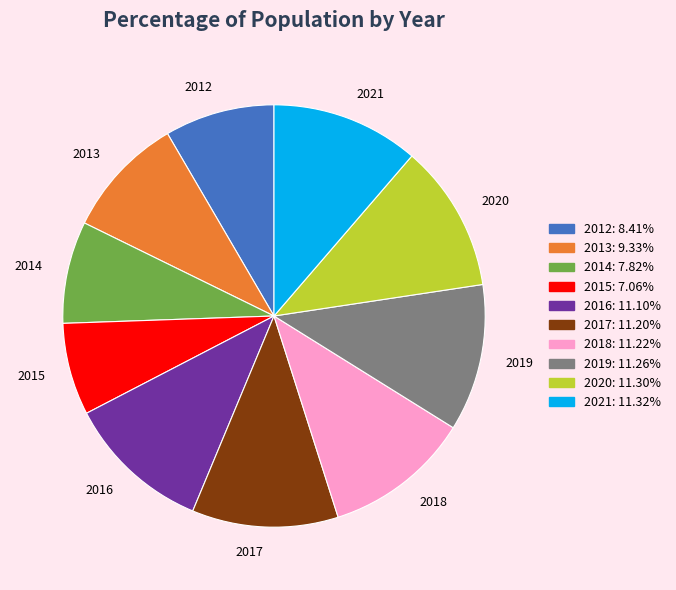

How many segments does this pie chart have?

10